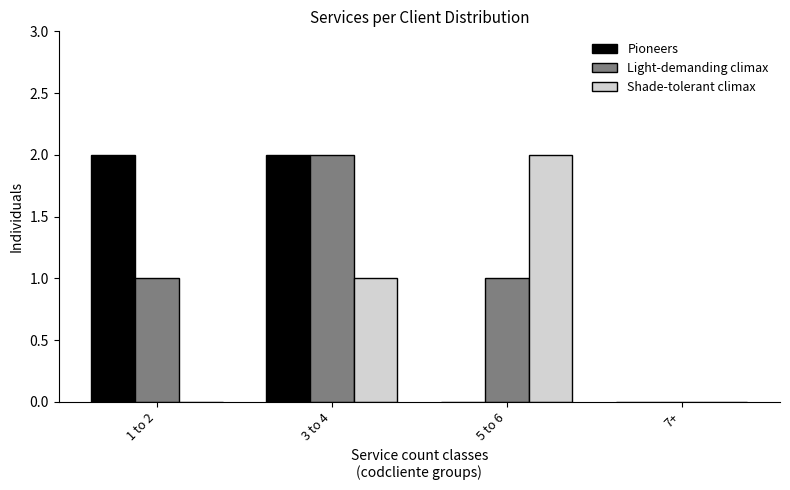

Reading left to right, list all the values displayed in this chart.

Pioneers: 1 to 2=2	3 to 4=2	5 to 6=0	7+=0
Light-demanding climax: 1 to 2=1	3 to 4=2	5 to 6=1	7+=0
Shade-tolerant climax: 1 to 2=0	3 to 4=1	5 to 6=2	7+=0